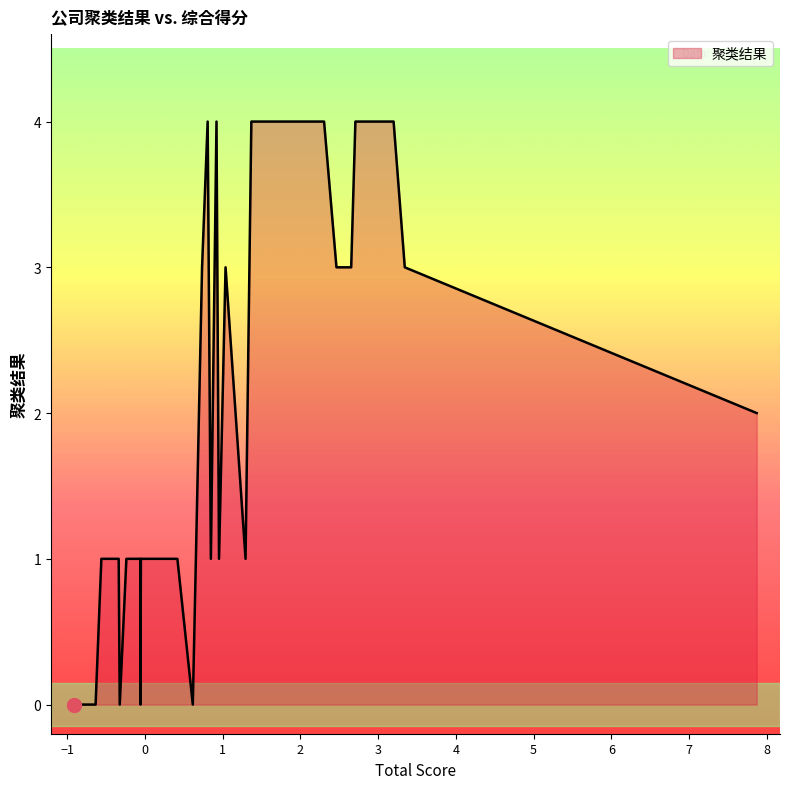

What is the sum of all values?

61